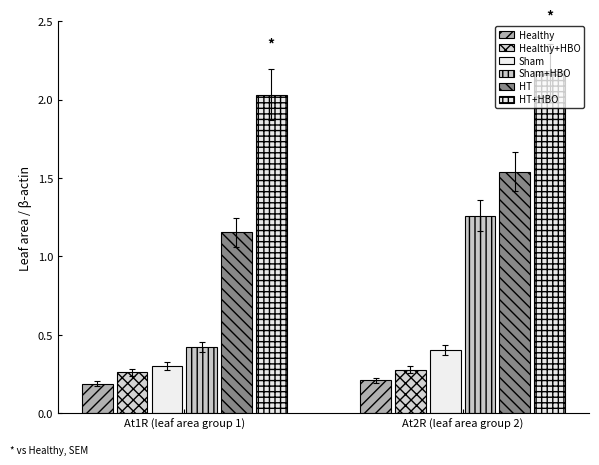

How many data points does each series have?

2